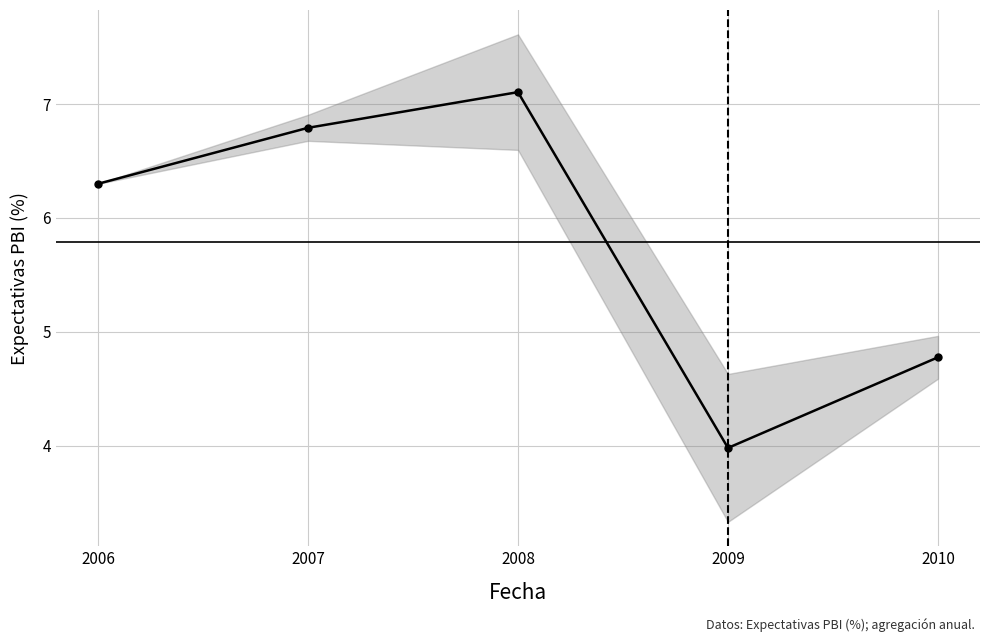

Reading left to right, transcribe all the data shown in this chart.

2006=6.3	2007=6.8	2008=7.1	2009=4.0	2010=4.8